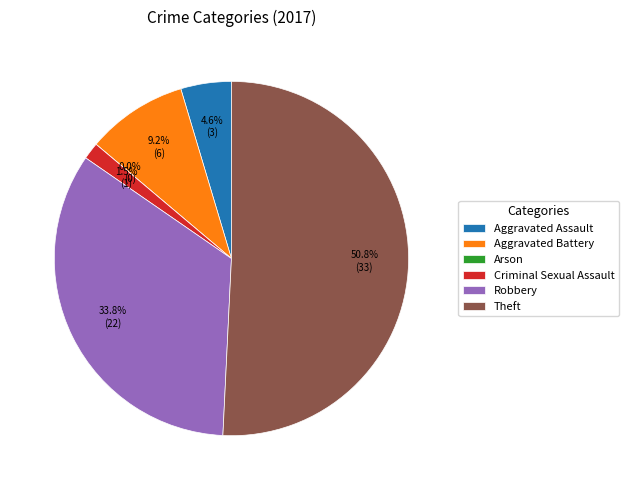

Rank the categories by value from lowest to highest.

Arson, Criminal Sexual Assault, Aggravated Assault, Aggravated Battery, Robbery, Theft